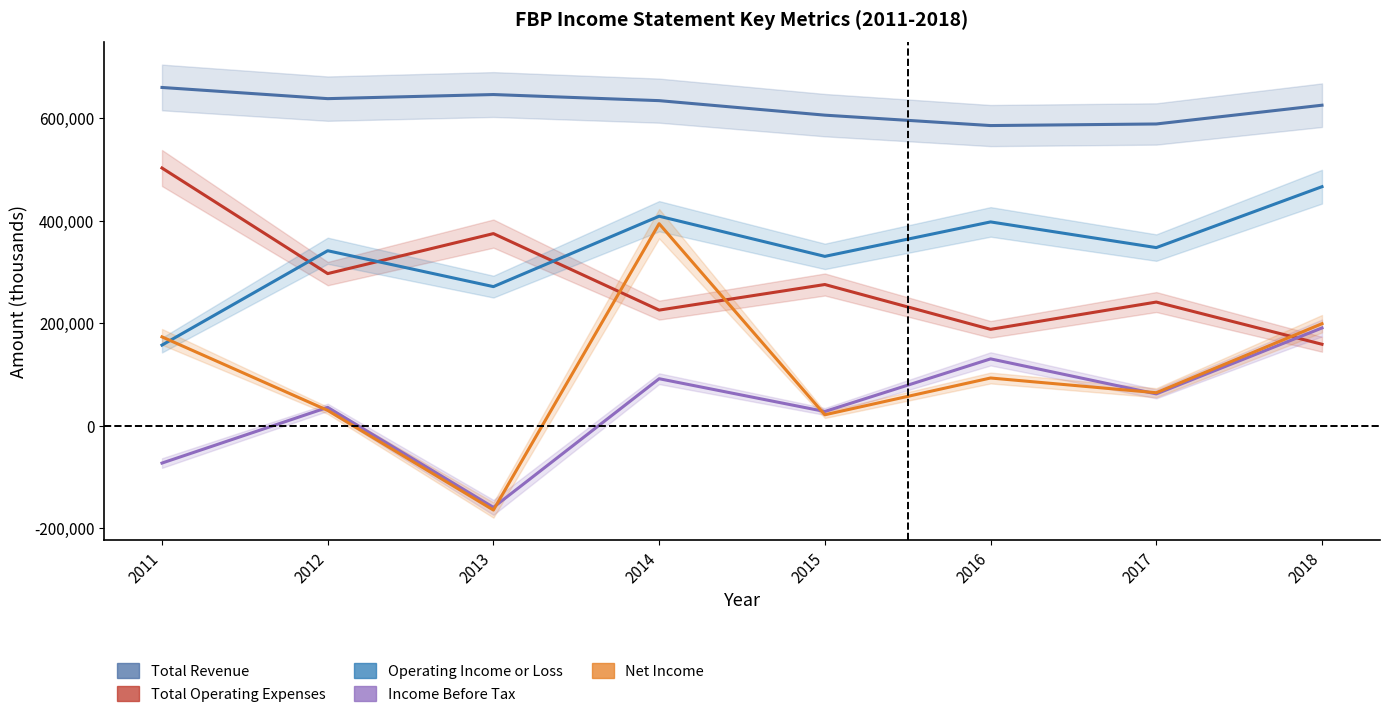

What is the difference between the highest and lowest values at 2011?

732500